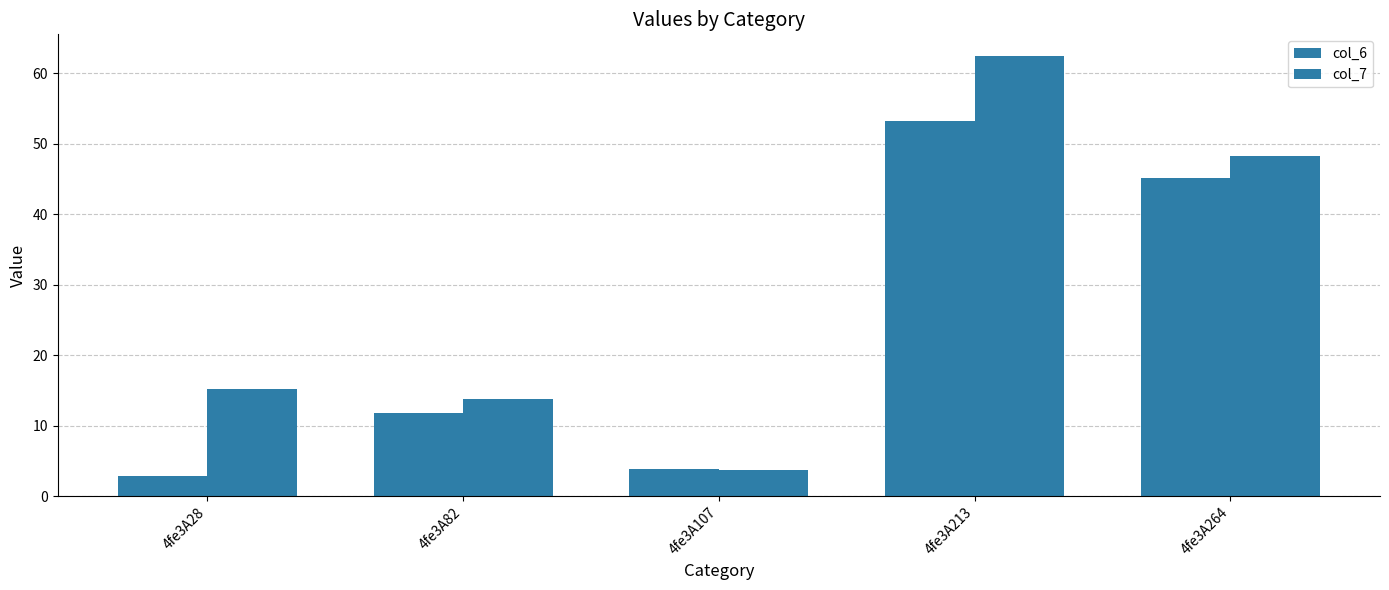

Between 4fe3A28 and 4fe3A107, which series saw the biggest shift?

col_7